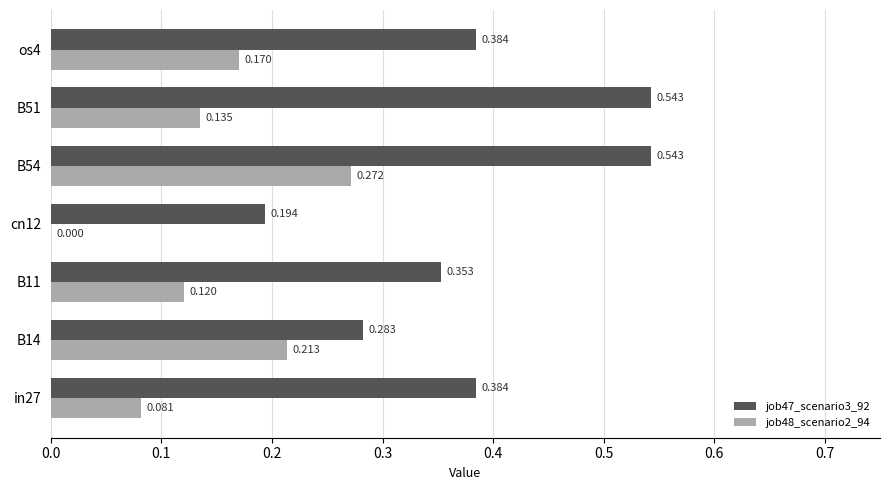

Which series has the largest total across all categories?

job47_scenario3_92